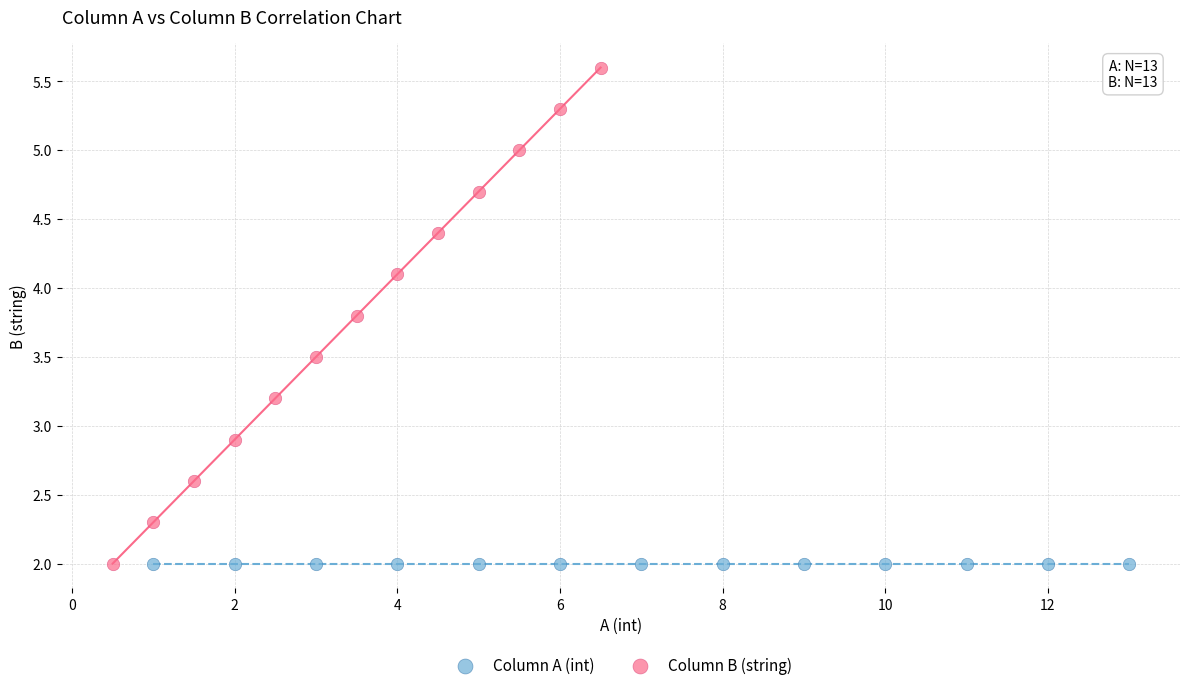

Which series reaches the maximum Y coordinate?

Column B (string)